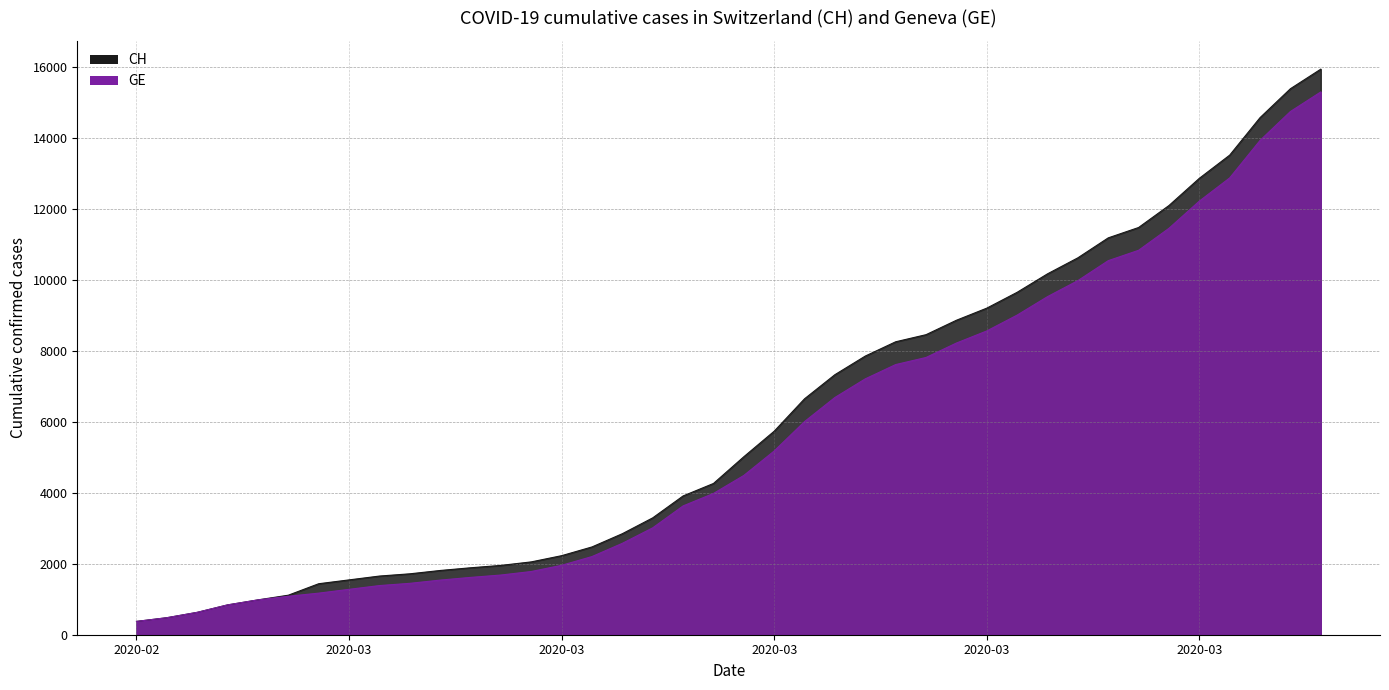

List the series in order of their peak value, highest first.

CH, GE